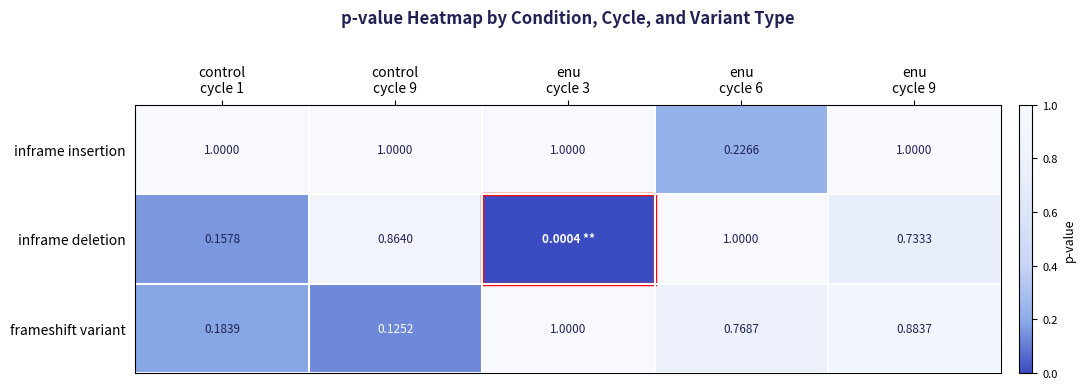

Which series has the largest total across all categories?

inframe insertion